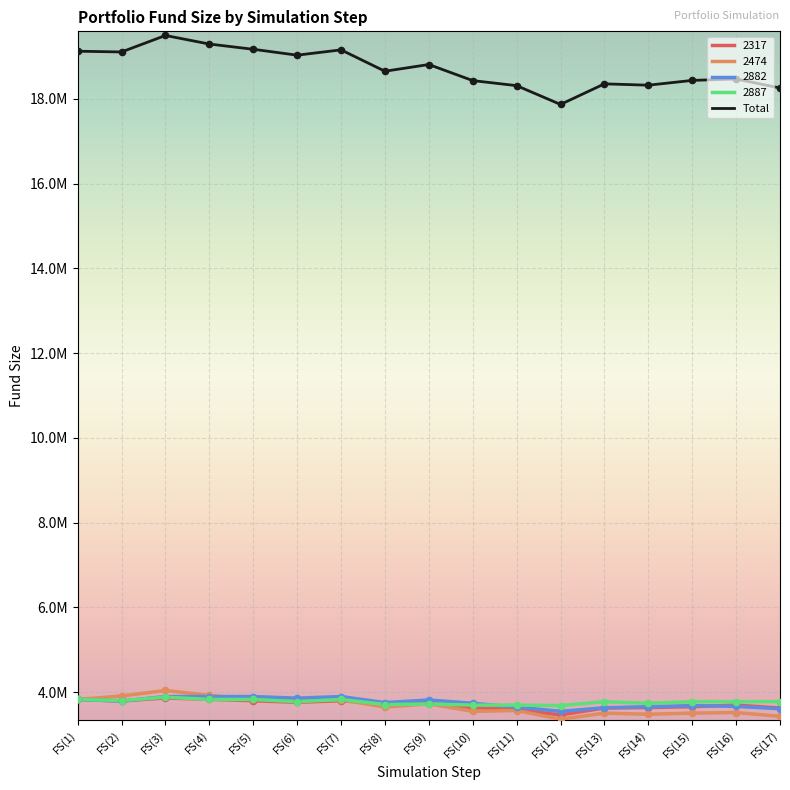

Does the chart have visible grid lines?

Yes